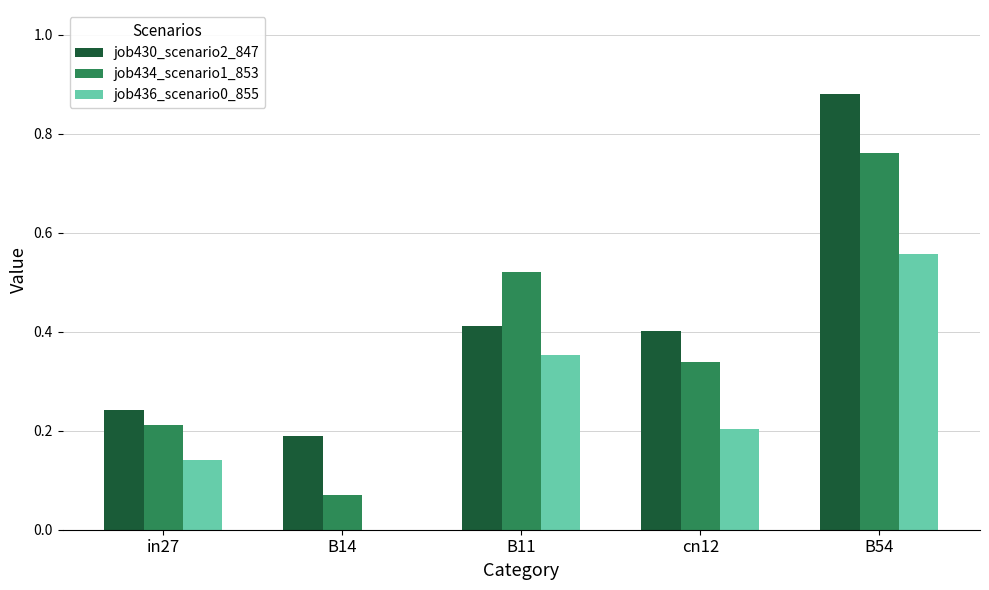

At which category is the sum across all series the highest?

B54